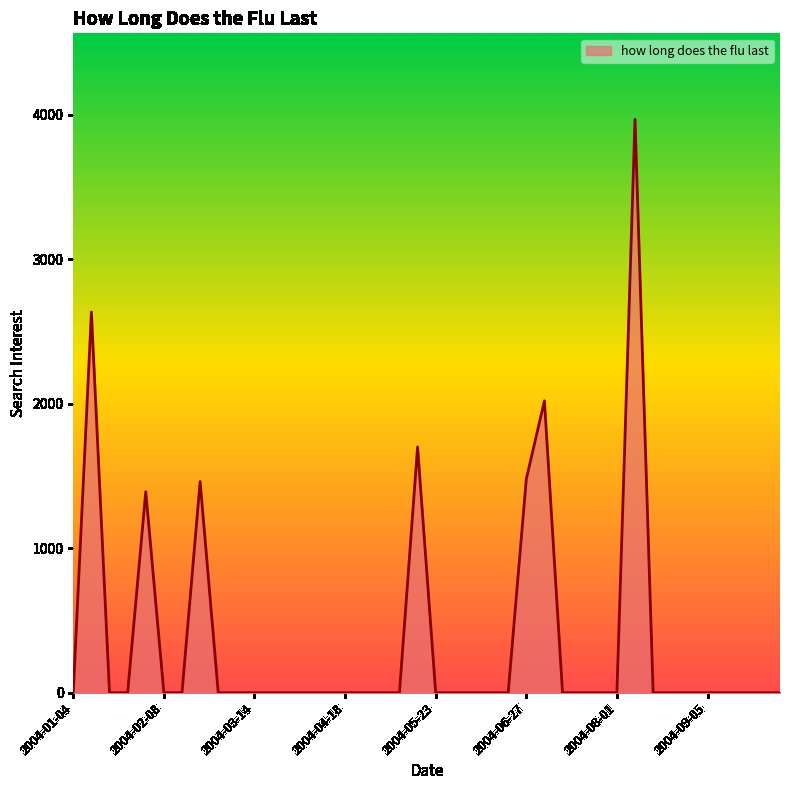

What is the greatest value displayed?

3968.9